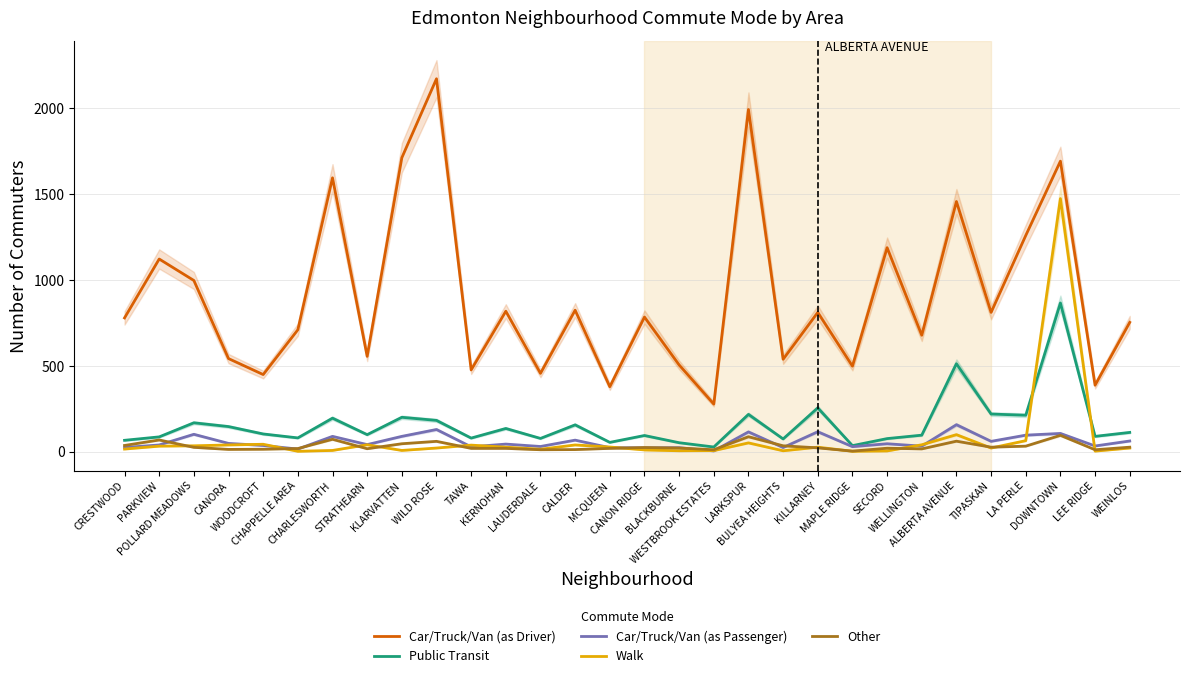

Which series has the widest spread of values?

Car/Truck/Van (as Driver)